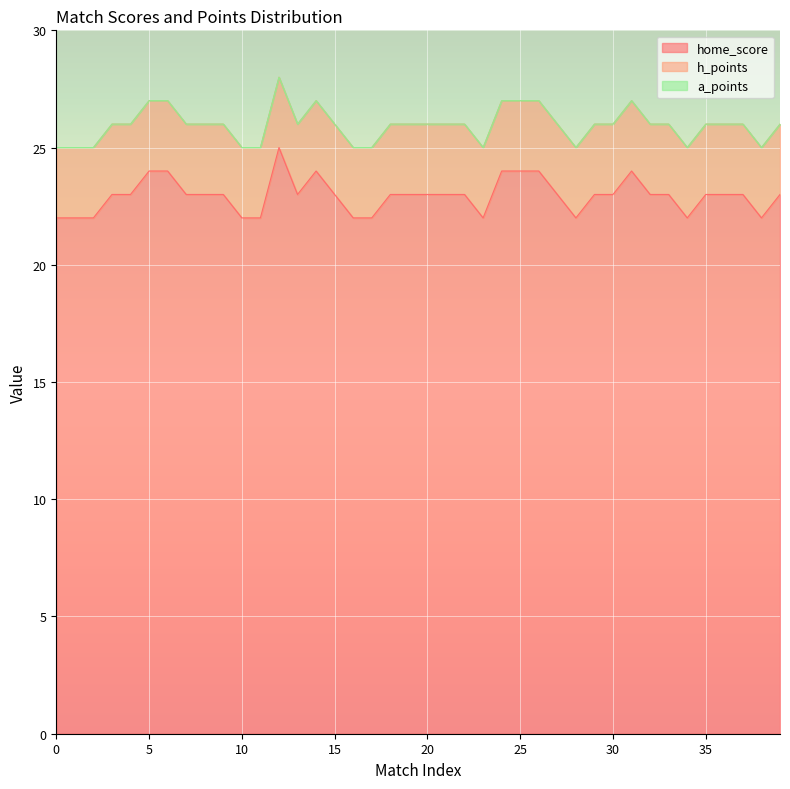

What is the lowest value of the home_score series?

22